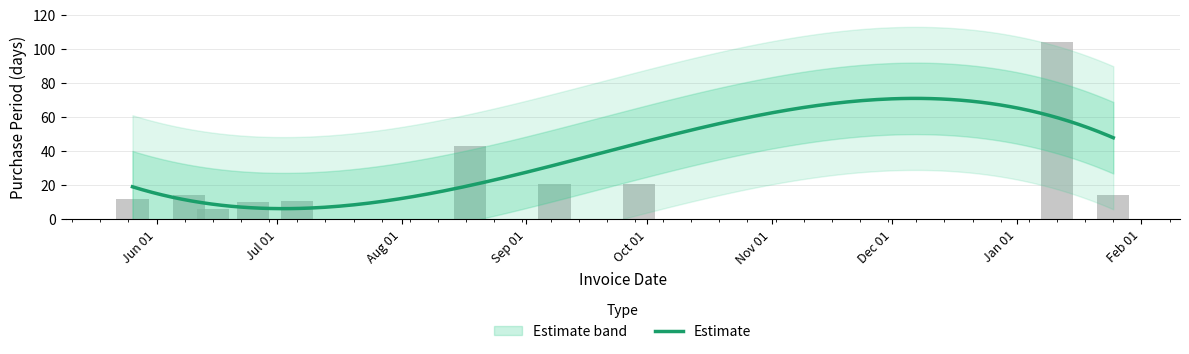

List the labels in order of value, smallest first.

2015-06-15, 2015-06-25, 2015-07-06, 2015-05-26, 2015-06-09, 2016-01-25, 2015-09-08, 2015-09-29, 2015-08-18, 2016-01-11